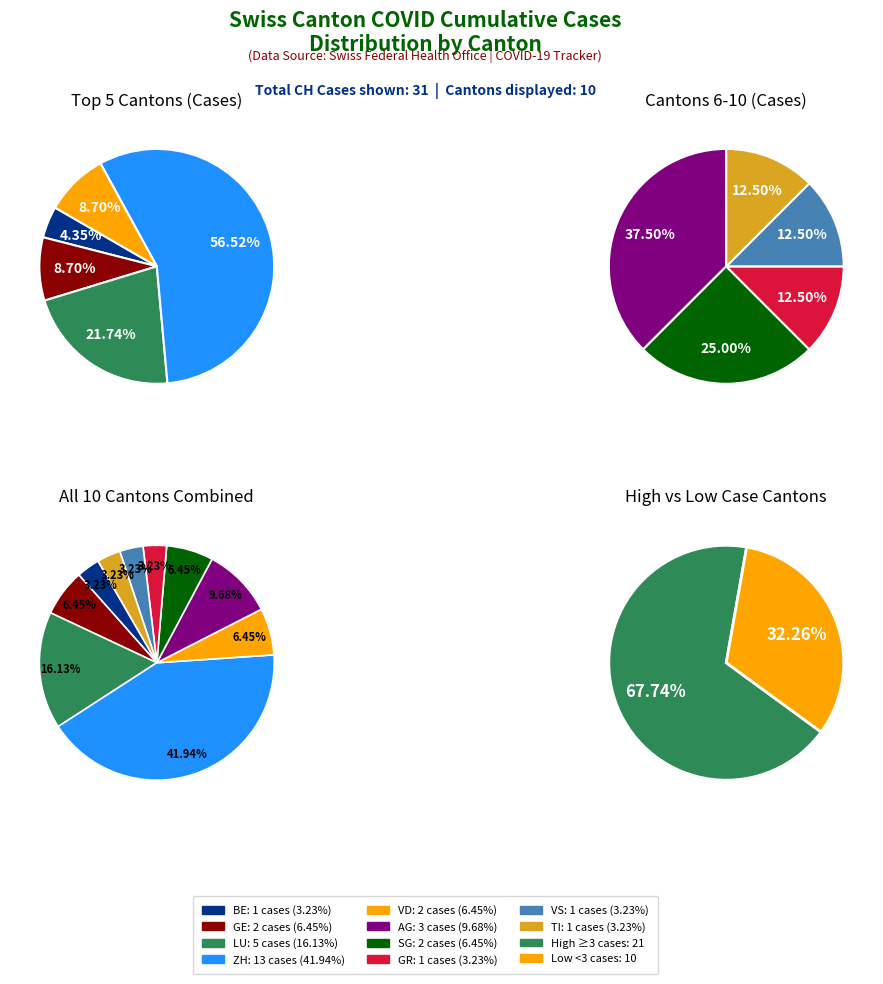

How much of the chart is everything except SG?

93.5%